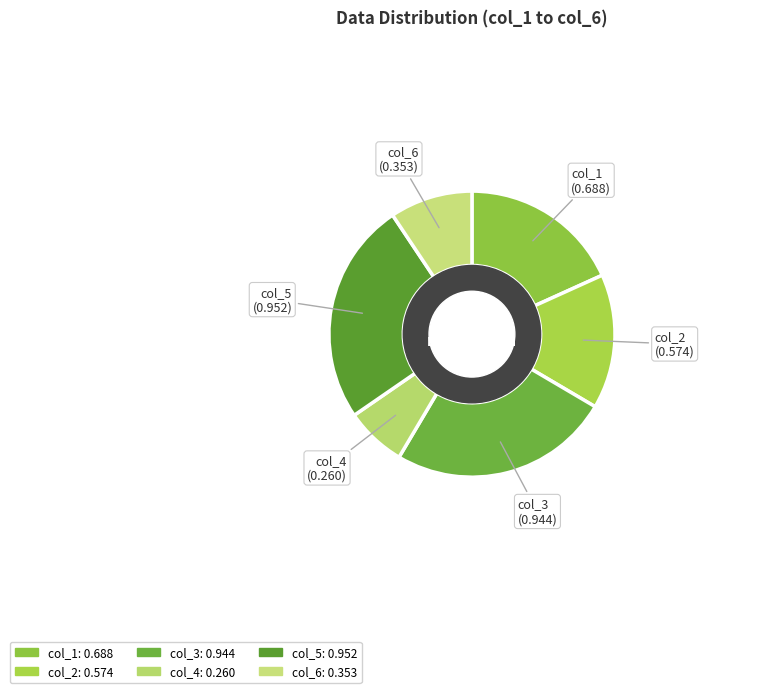

Does col_3 account for over 50% of the chart?

No